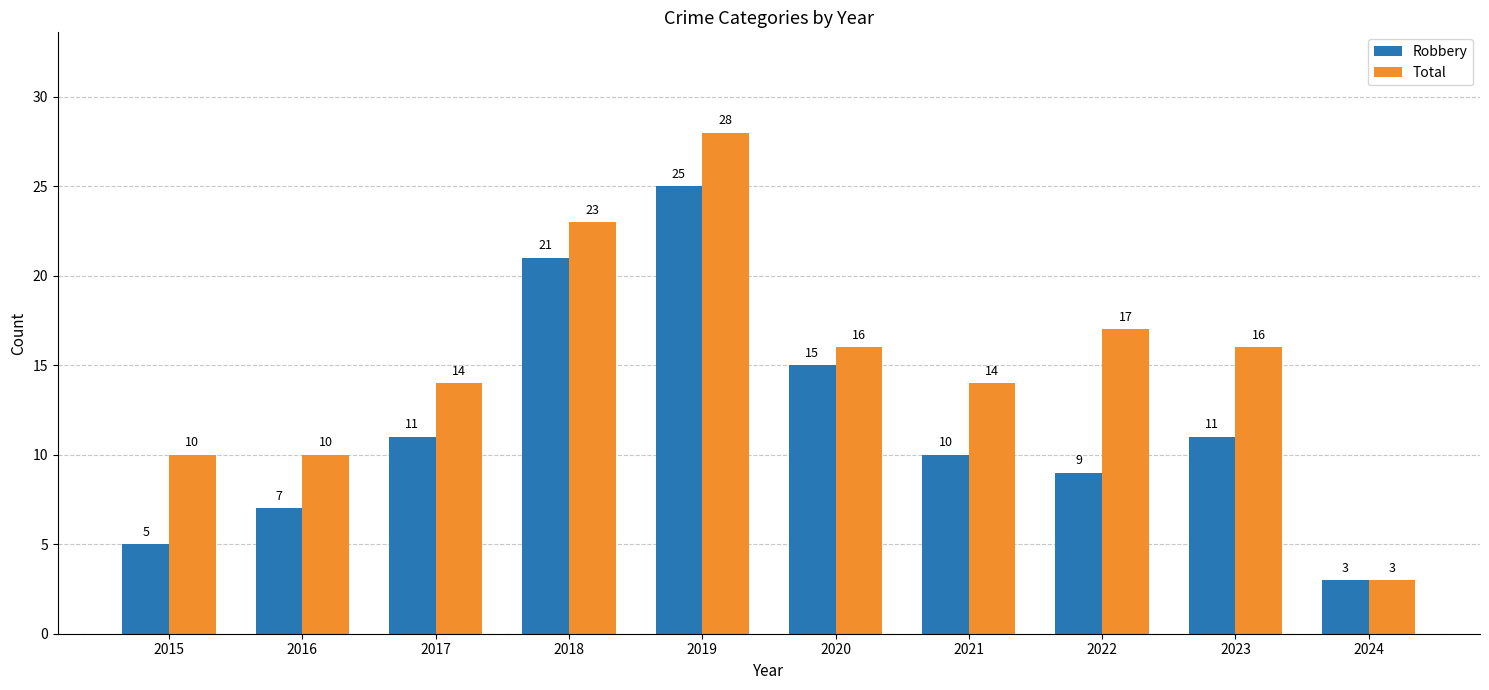

At which label does Total reach its peak?

2019